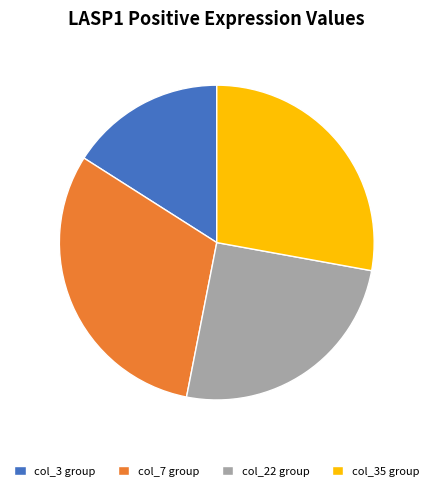

Do col_35 group and col_7 group together represent more than half of the pie?

Yes